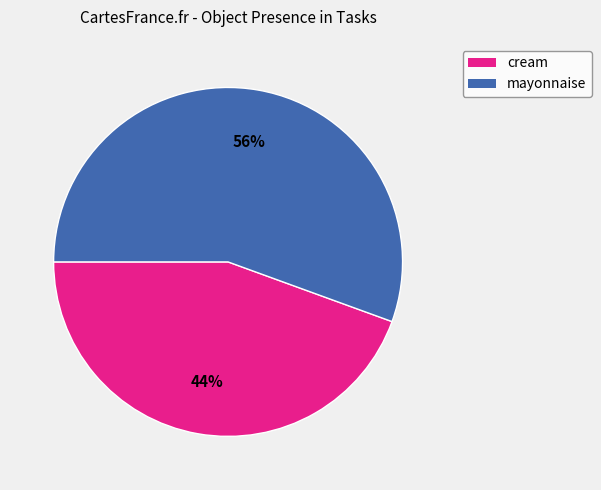

Does cream represent more than half of the total?

No